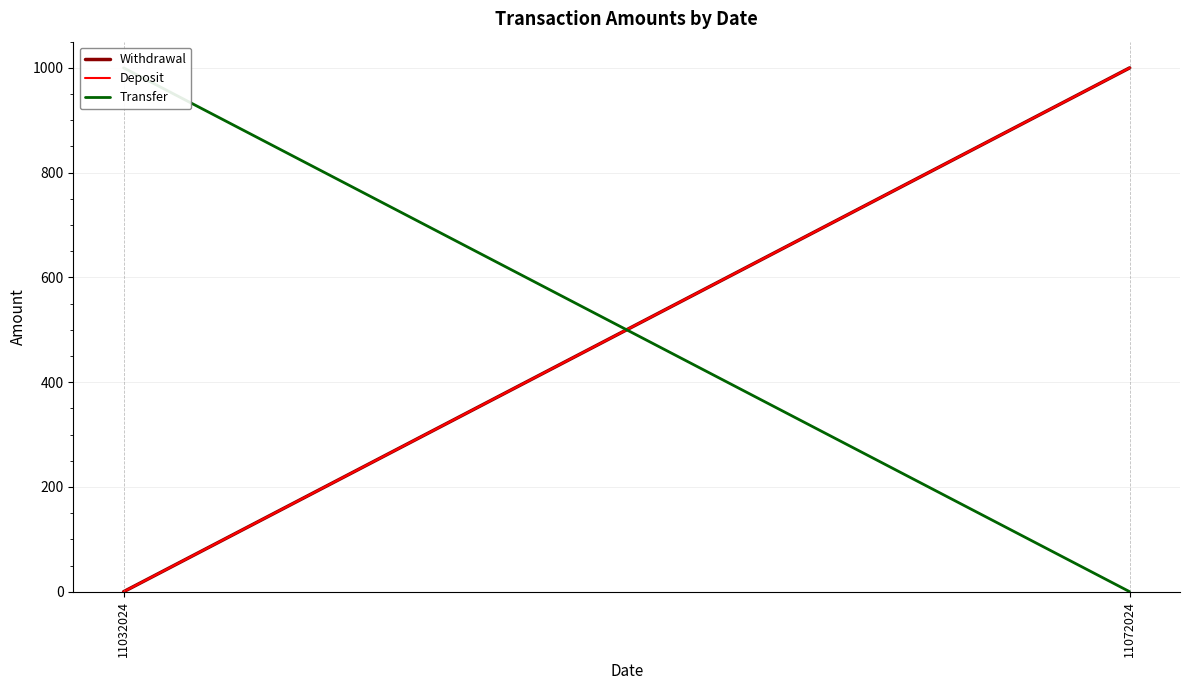

Is the value of Transfer at 11072024 greater than the value of Deposit at 11072024?

No